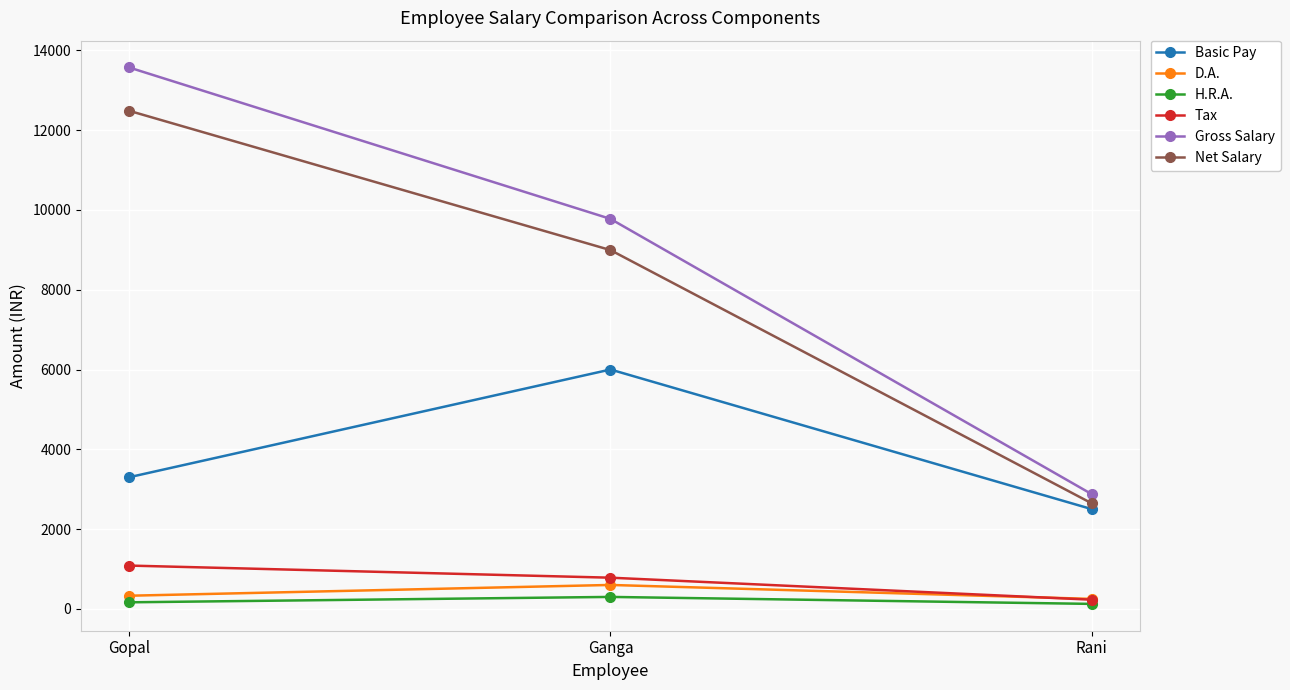

What is the maximum value shown in the chart?

13570.0